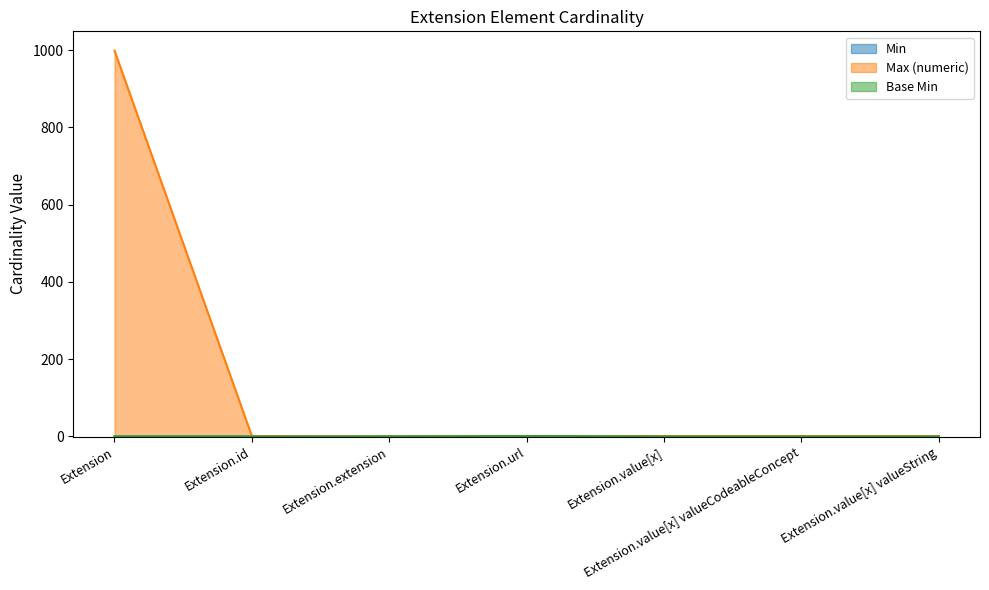

What is the label of the 5th point from the right?

Extension.extension